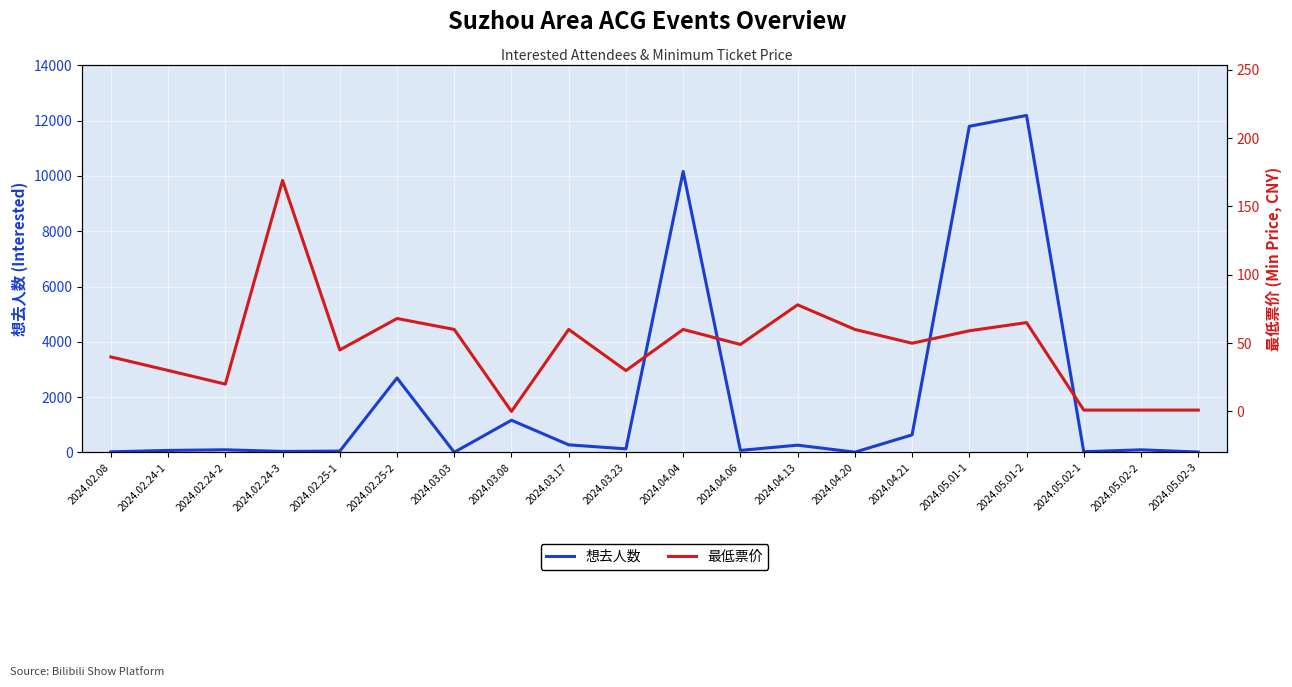

Which series has the largest range (max minus min)?

想去人数